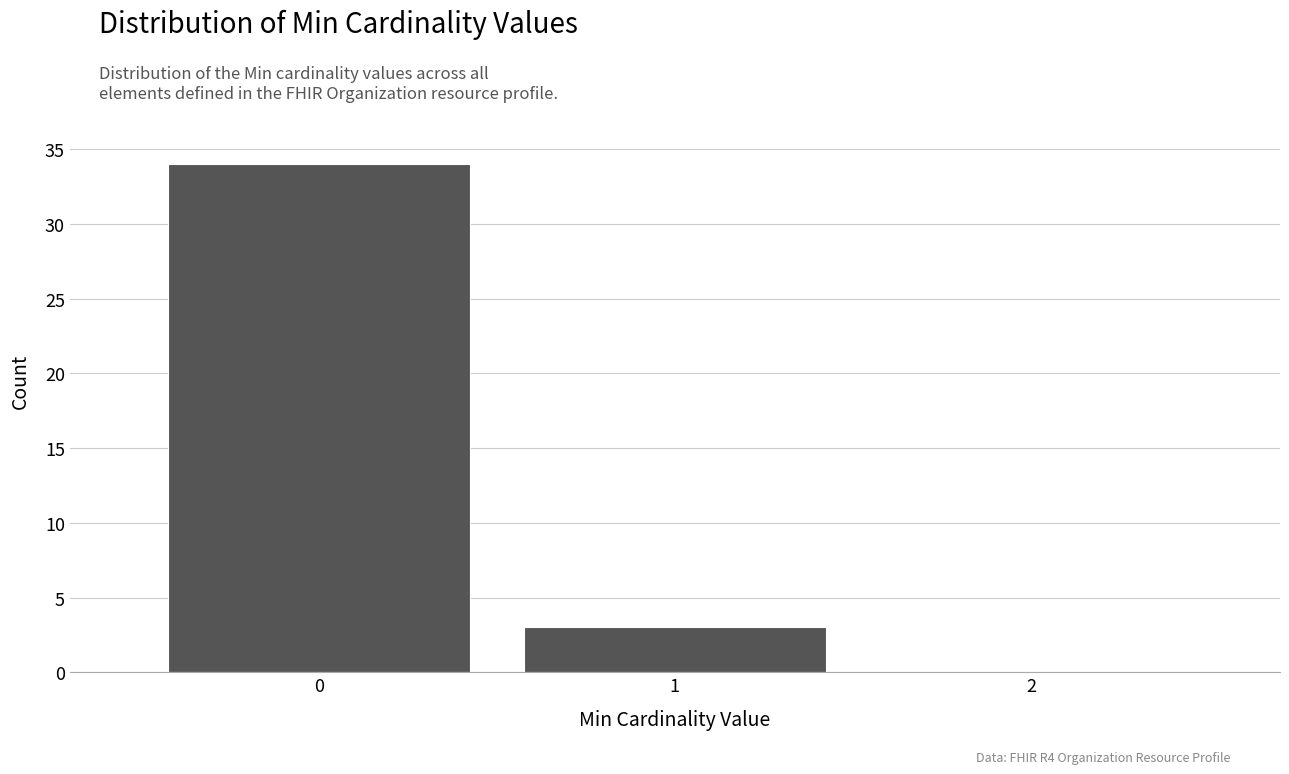

What is the height of the bar covering 0.5 to 1.5 on the x-axis? The values are not printed on the chart, so give them approximately, as read against the axis.

3